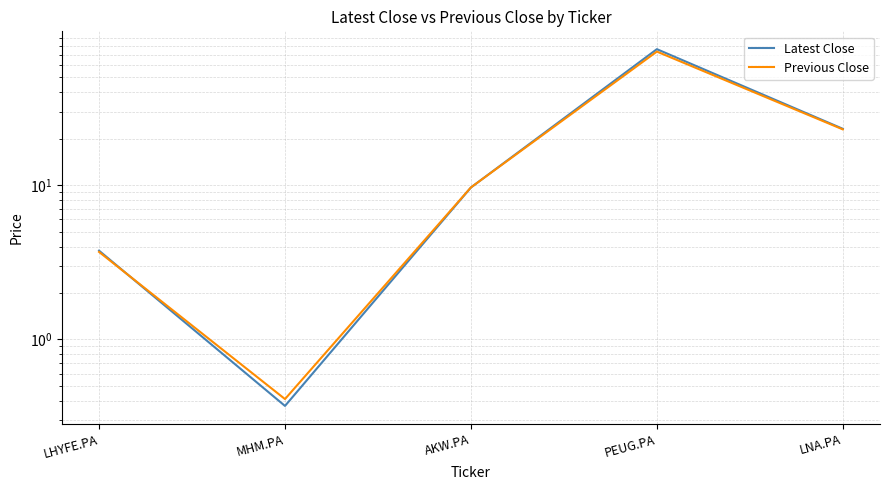

True or false: Latest Close has more than 0 points higher than both neighbors.

True